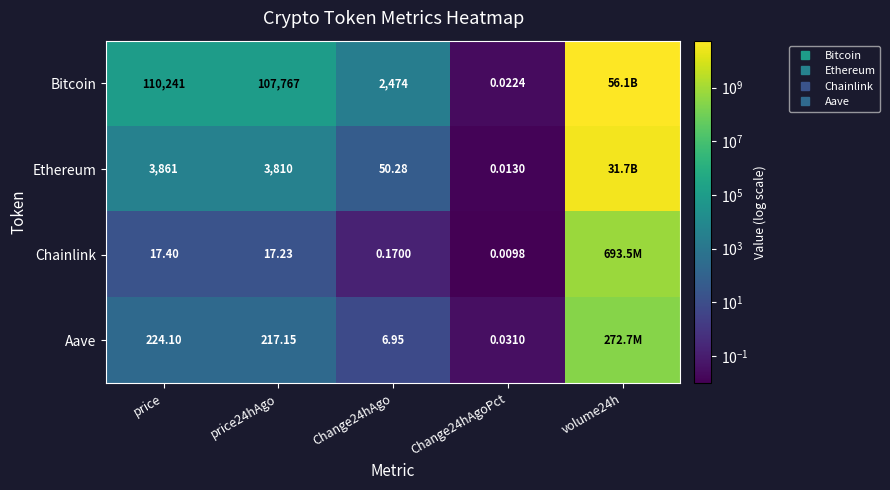

What is the difference between the highest and lowest values at price24hAgo?

107749.8